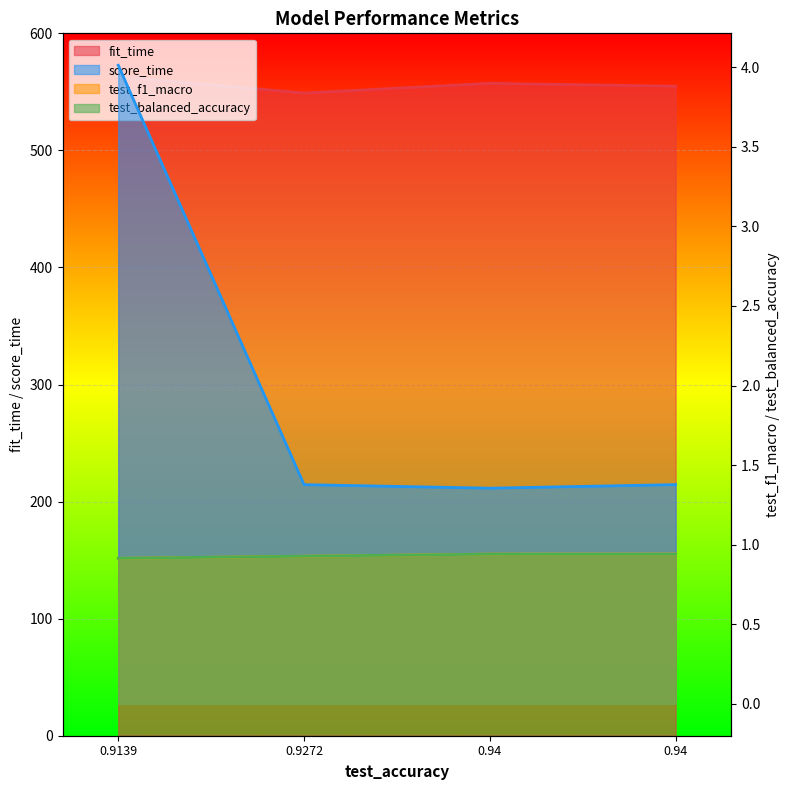

Reading right to left, extract all data points from this chart.

fit_time: 554.8	557.3	549.0	563.2
score_time: 1.4	1.4	1.4	4.0
test_f1_macro: 0.9	0.9	0.9	0.9
test_balanced_accuracy: 0.9	0.9	0.9	0.9